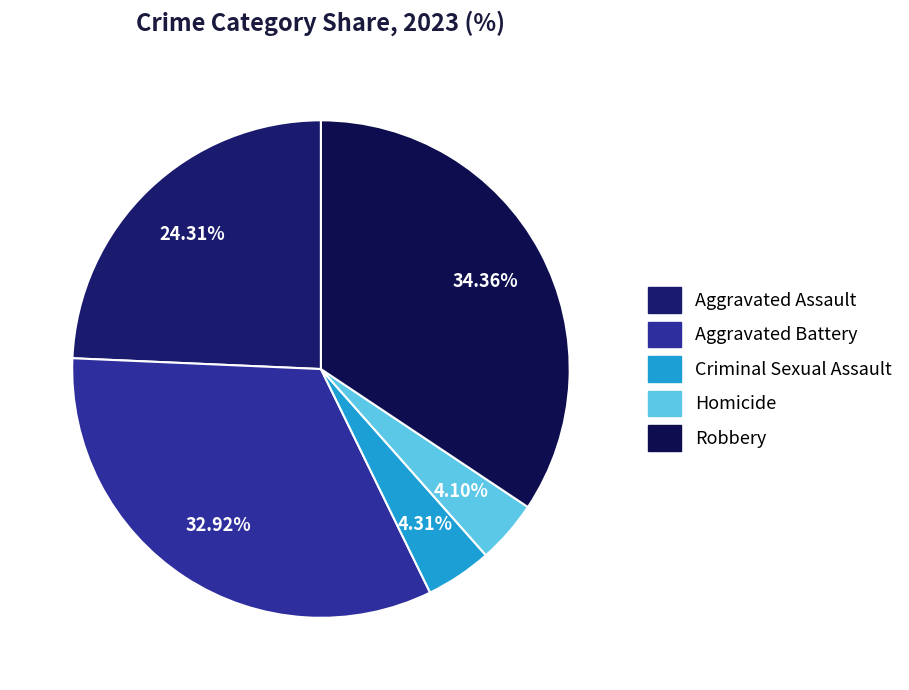

To the nearest percent, what is the combined percentage of Homicide and Criminal Sexual Assault?

8%